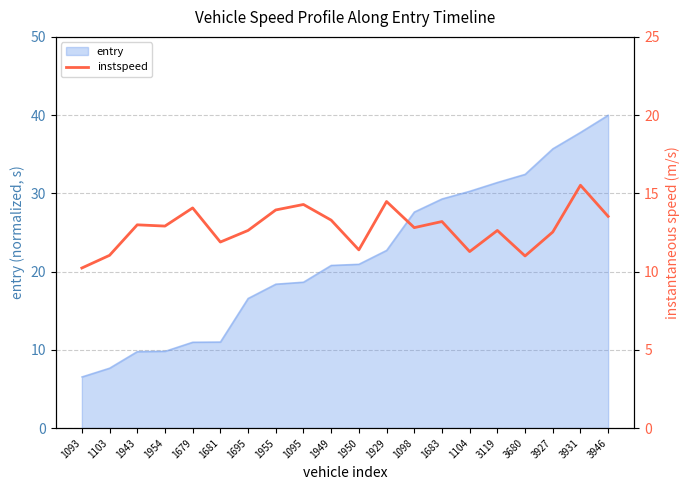

The chart shows a value of 11.3 at 1104. True or false?

True